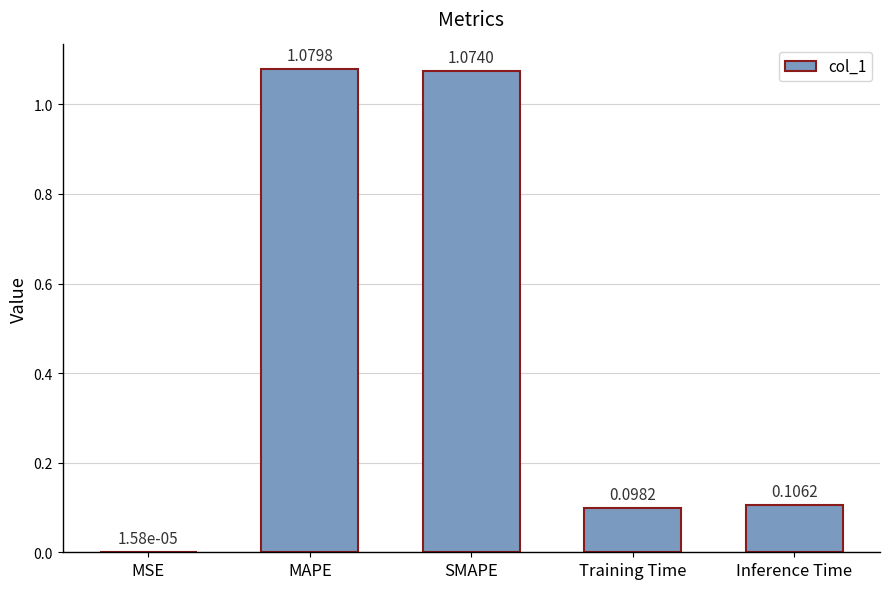

Count the number of categories in the chart.

5